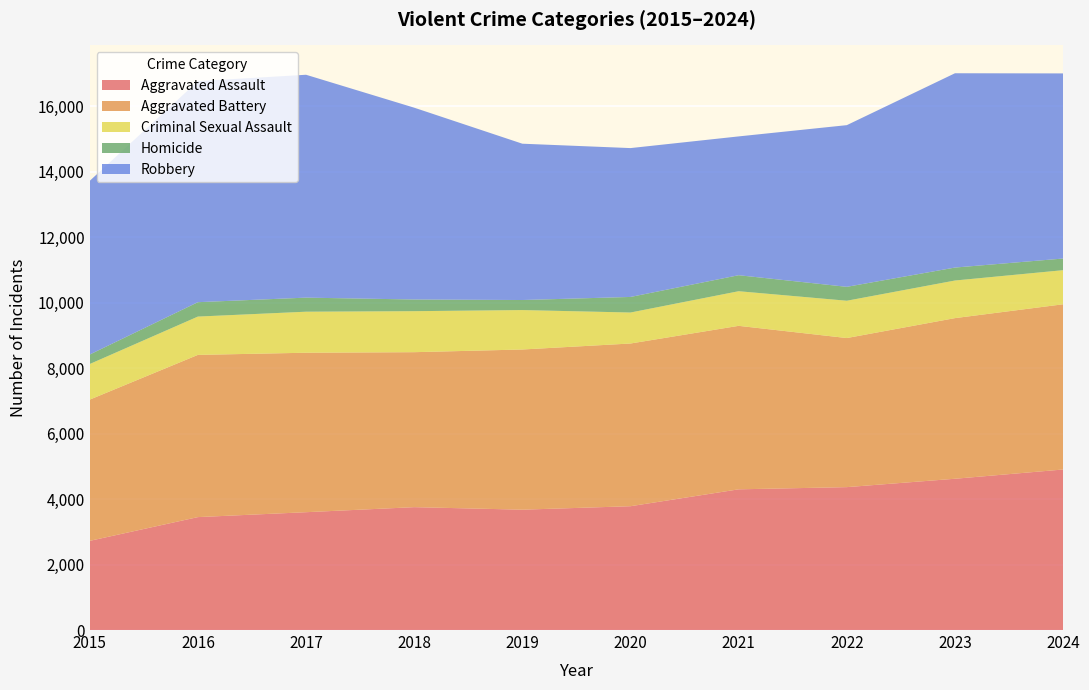

Reading left to right, list all the values displayed in this chart.

Aggravated Assault: 2725	3451	3601	3755	3678	3784	4300	4367	4623	4906
Aggravated Battery: 4316	4957	4873	4736	4895	4972	4996	4556	4909	5049
Criminal Sexual Assault: 1088	1171	1254	1253	1205	947	1058	1140	1149	1042
Homicide: 290	440	430	357	307	476	489	425	396	356
Robbery: 5308	6754	6811	5862	4777	4549	4242	4941	5938	5657